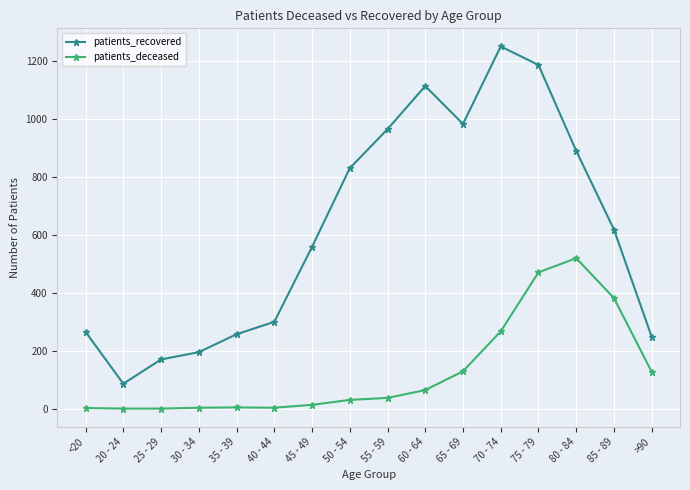

How many lines are shown in the chart?

2